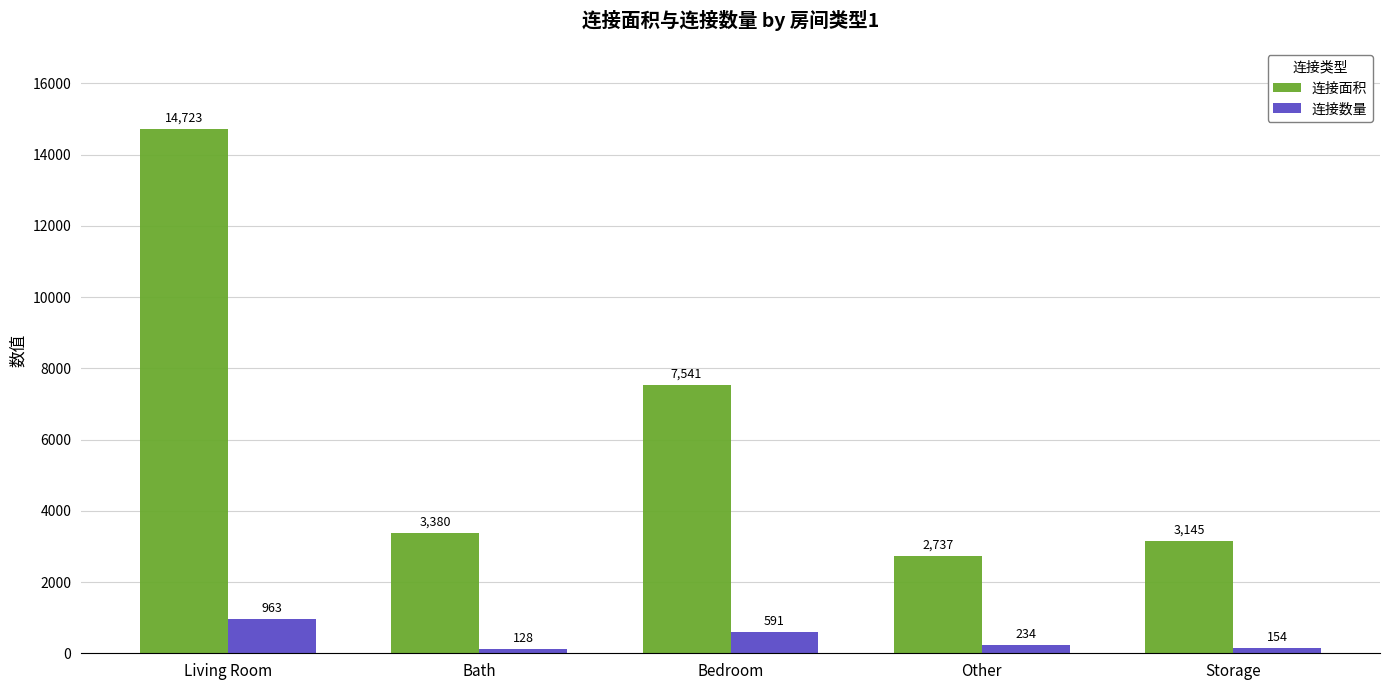

At how many categories does at least one series exceed 5299?

2